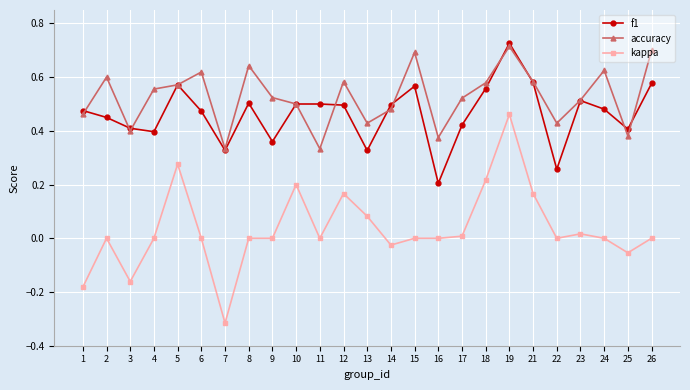

Between 5 and 10, which series saw the biggest shift?

kappa